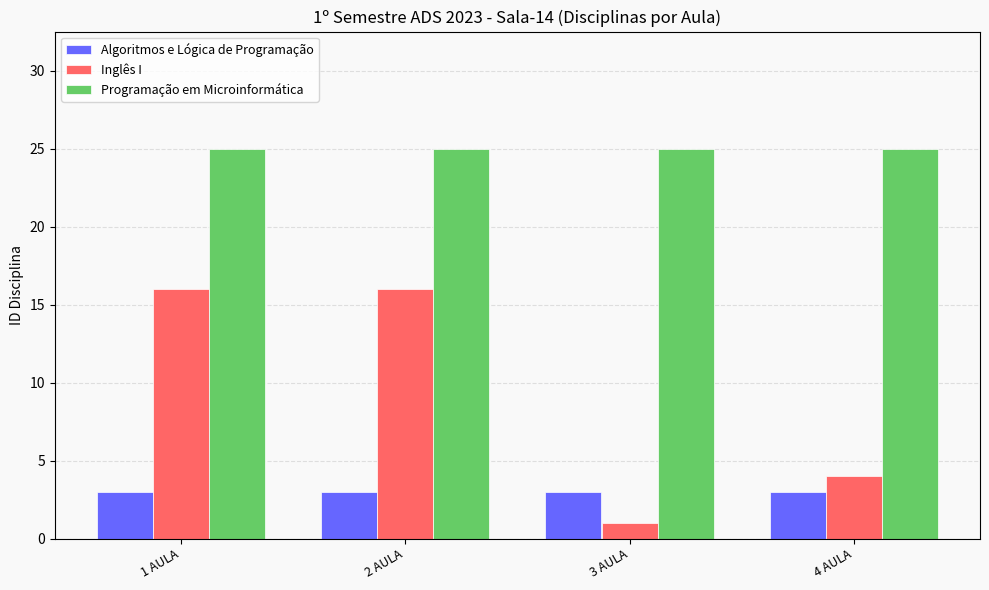

Reading left to right, extract all data points from this chart.

Algoritmos e Lógica de Programação: 1 AULA=3	2 AULA=3	3 AULA=3	4 AULA=3
Inglês I: 1 AULA=16	2 AULA=16	3 AULA=1	4 AULA=4
Programação em Microinformática: 1 AULA=25	2 AULA=25	3 AULA=25	4 AULA=25